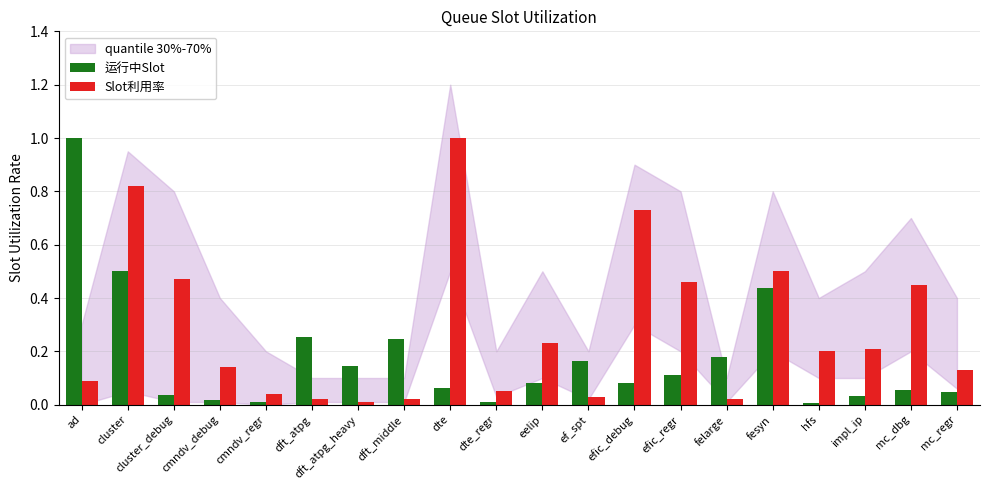

What position from the left is mc_regr?

20